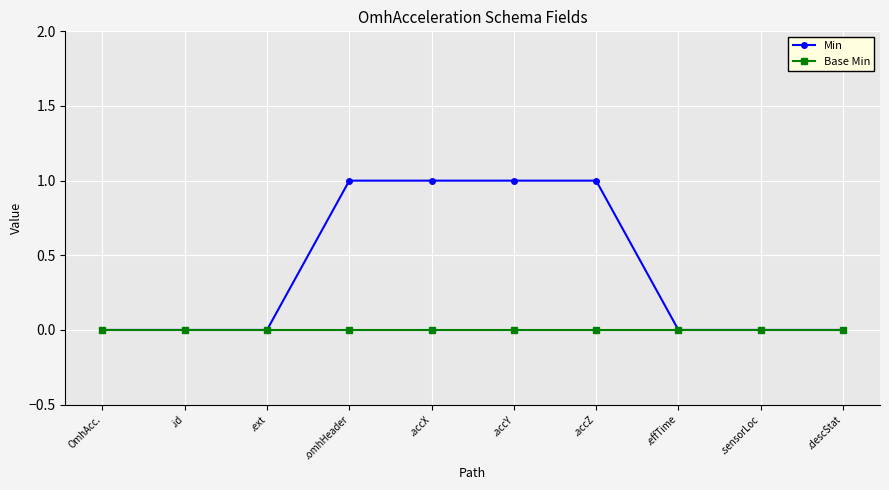

How many lines are shown in the chart?

2